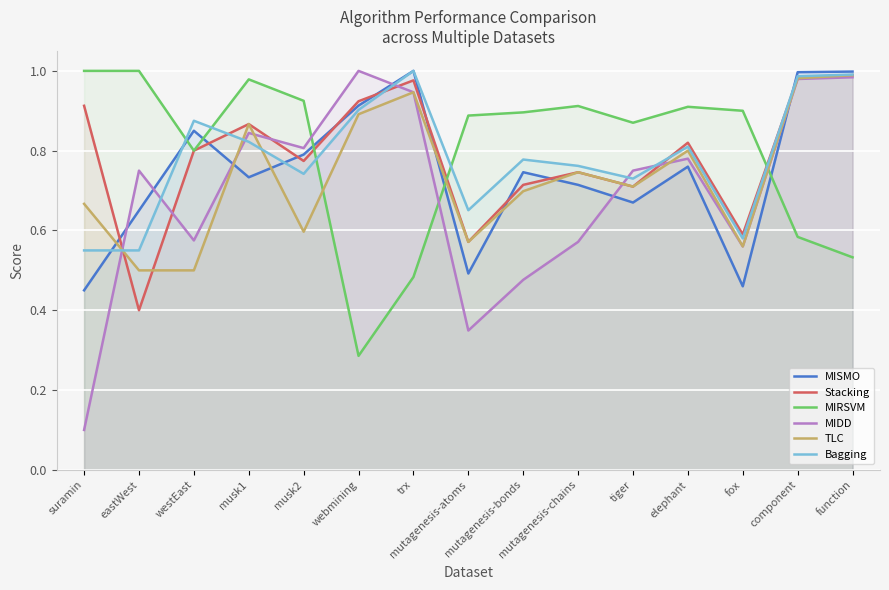

What is the sum of all TLC values?

11.0